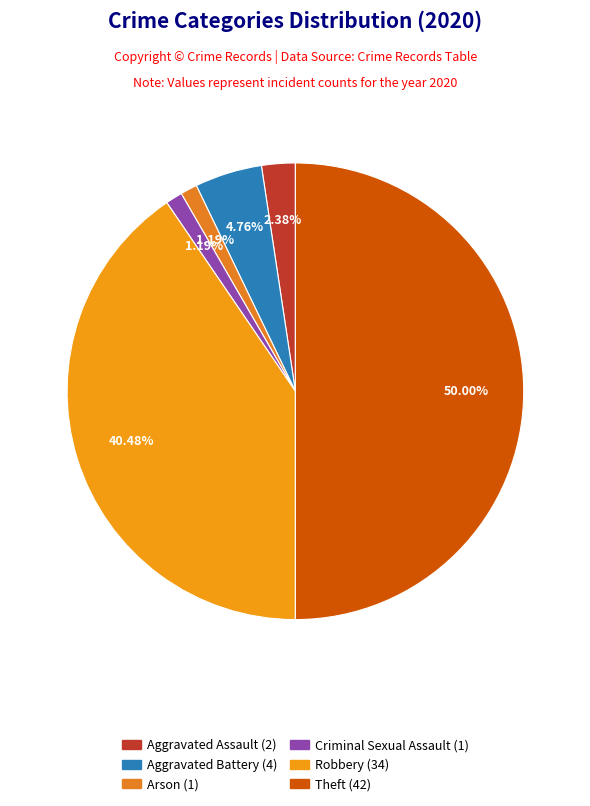

How many slices are in this pie chart?

6